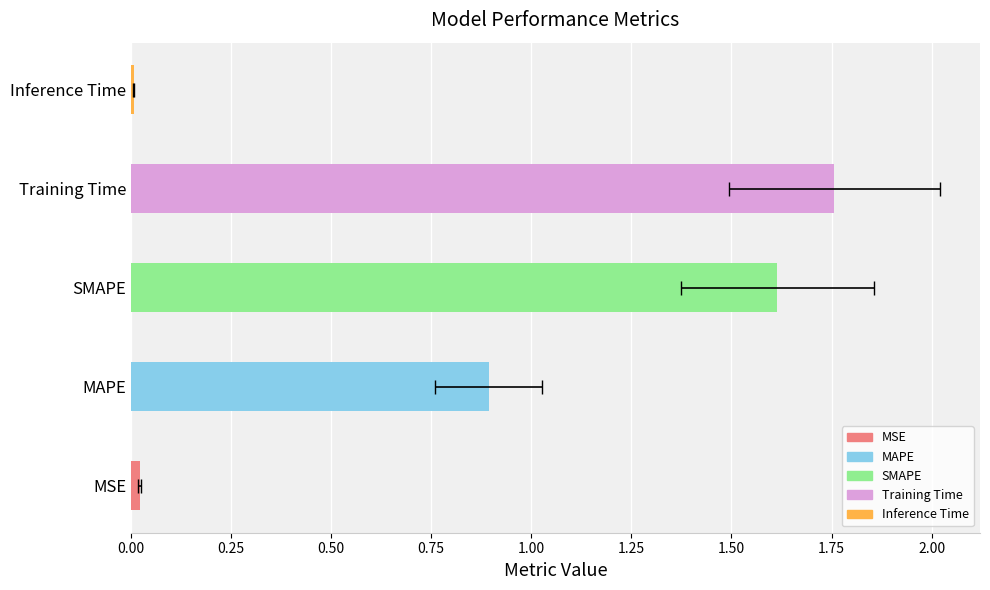

Between MAPE and SMAPE, which is larger?

SMAPE